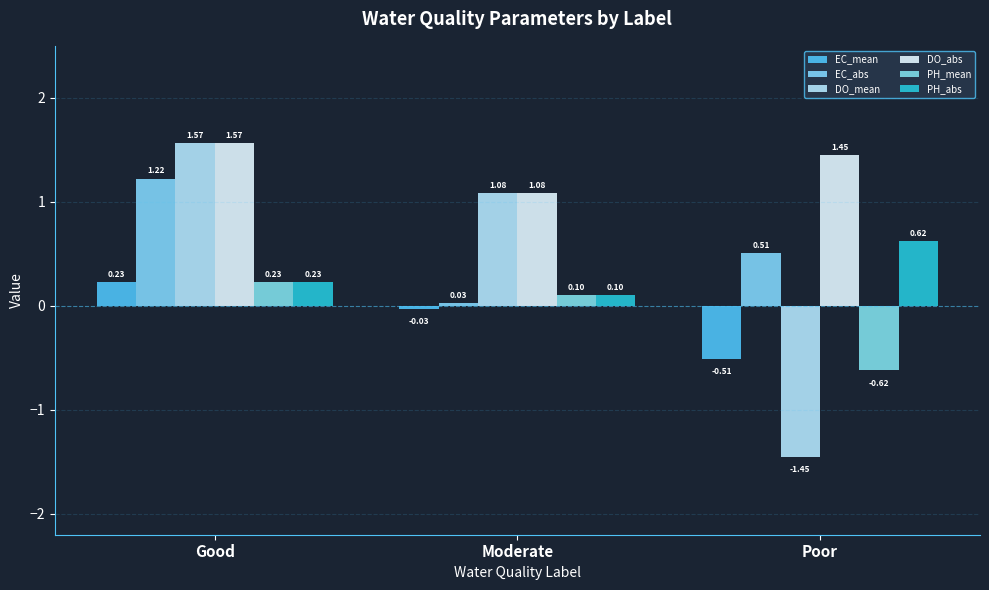

Between Good and Poor, which series saw the biggest shift?

DO_mean